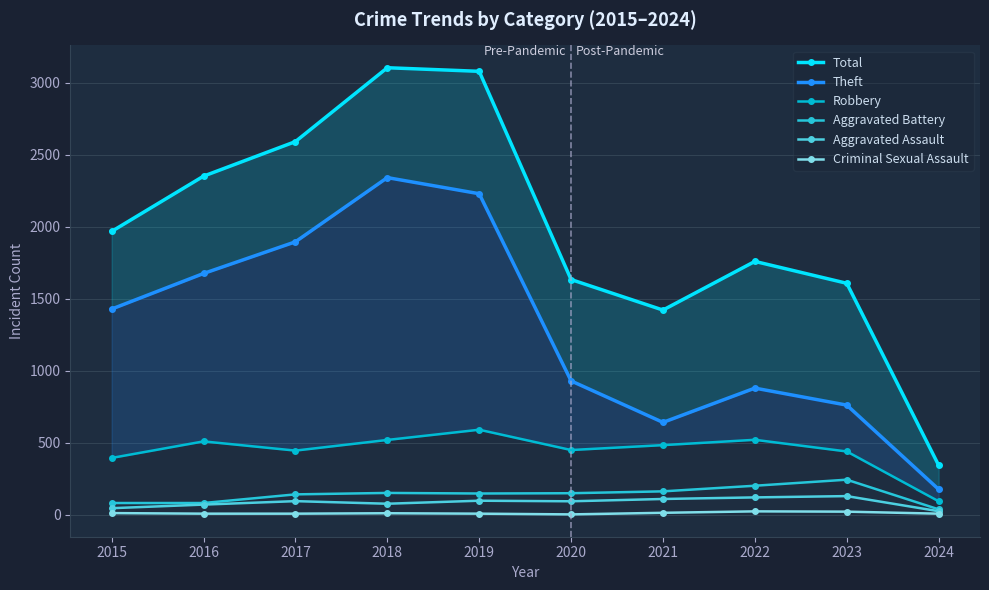

At which category does the chart reach its minimum across all series?

2020